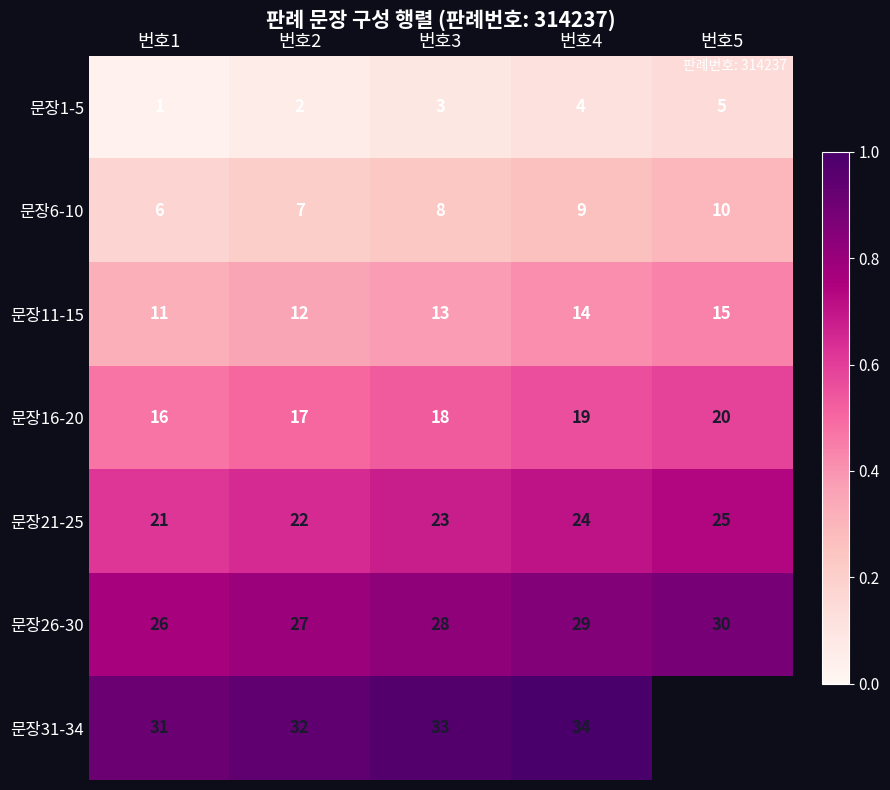

Is the value of 문장26-30 at 번호2 greater than the value of 문장31-34 at 번호1?

No